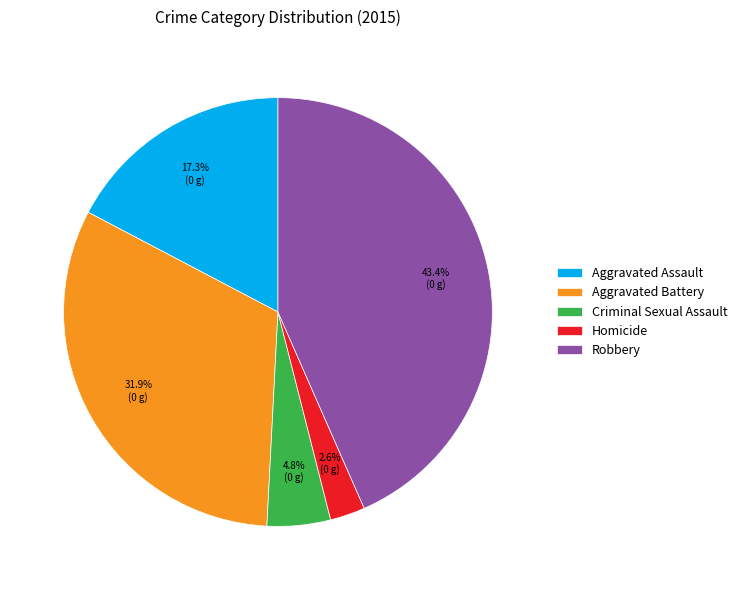

What is the ratio of the value at Aggravated Battery to the value at Robbery?

0.7